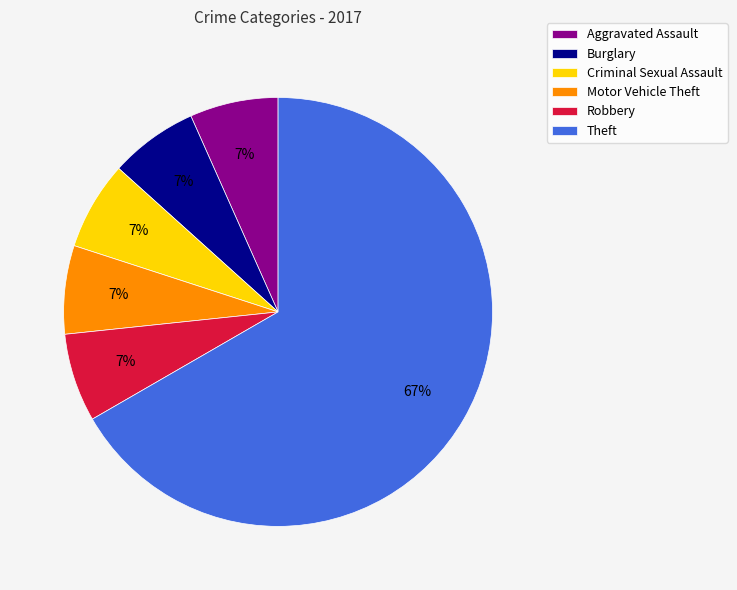

Is there any slice that represents more than half of the pie?

Yes